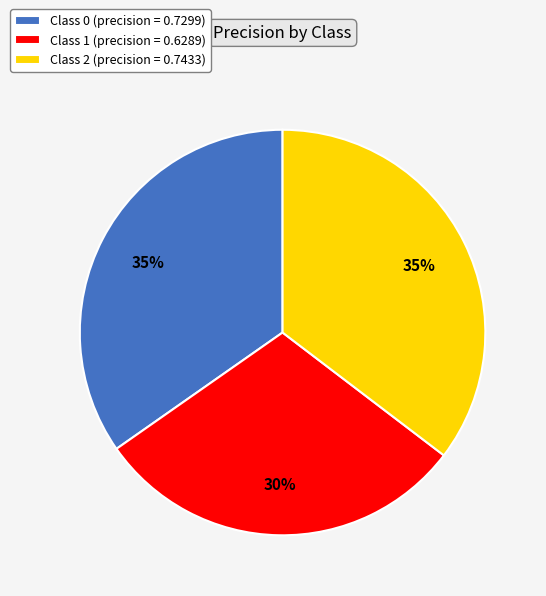

To the nearest percent, what is the average slice percentage?

33%